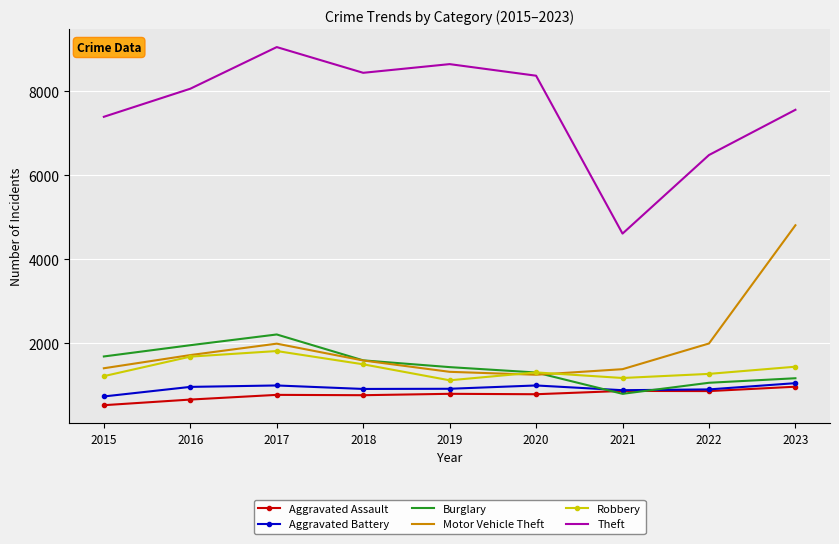

How many values in the Robbery series are below 1306?

4